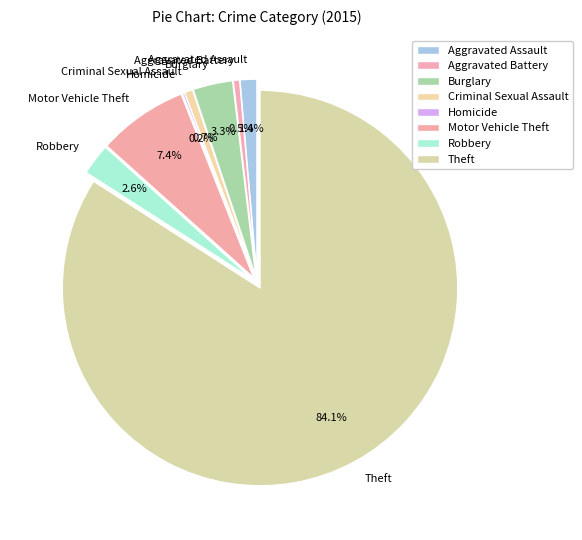

What is the majority slice?

Theft